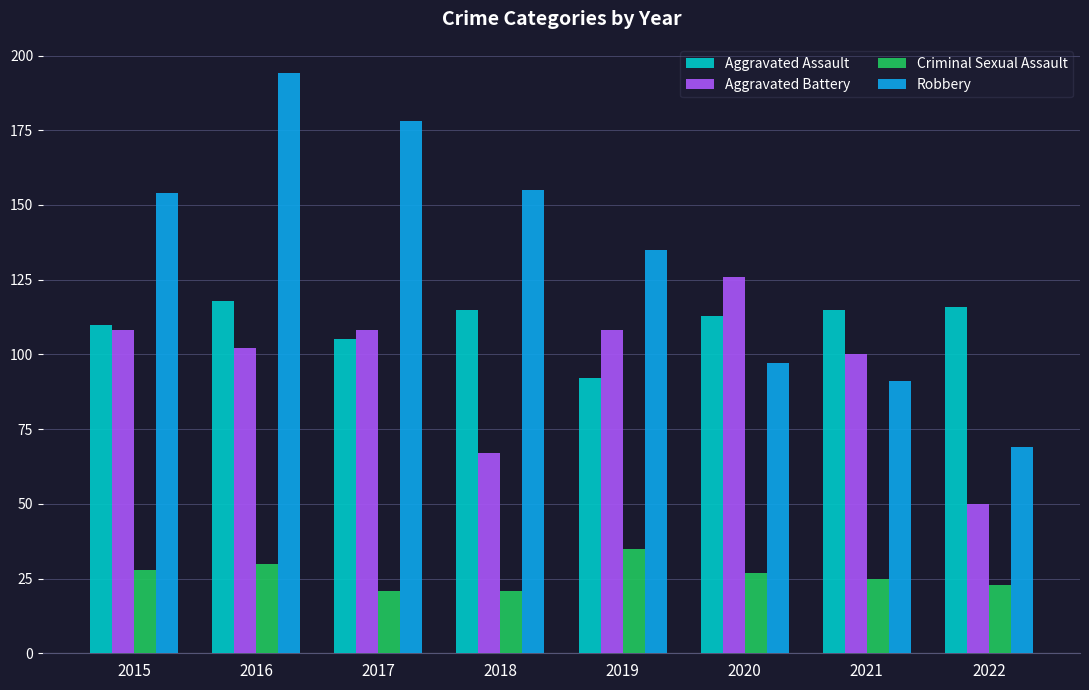

What is the spread (max minus min) of values at 2021?

90